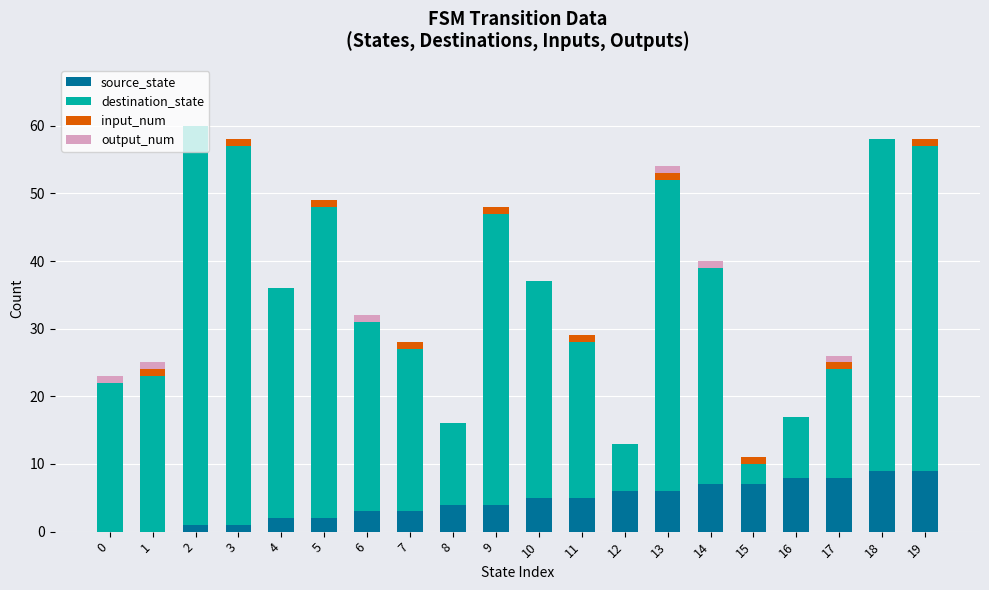

What is the sum of all source_state values?

90